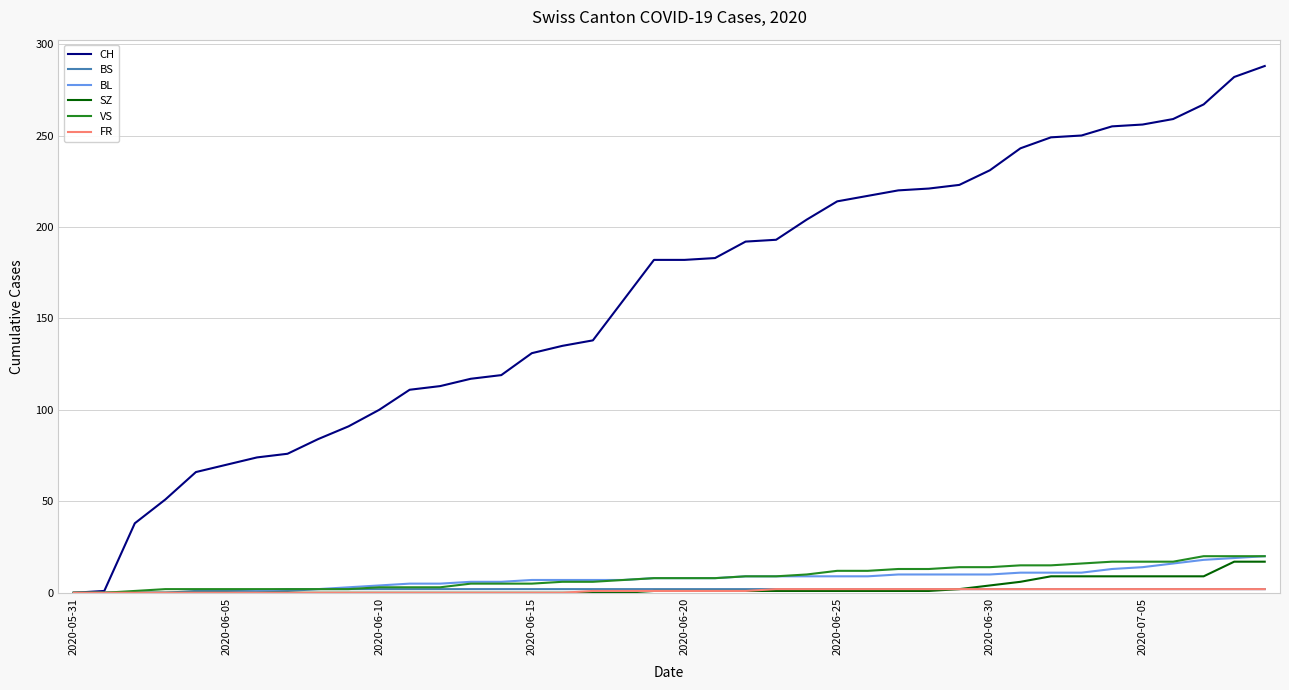

What is the maximum value for CH?

288